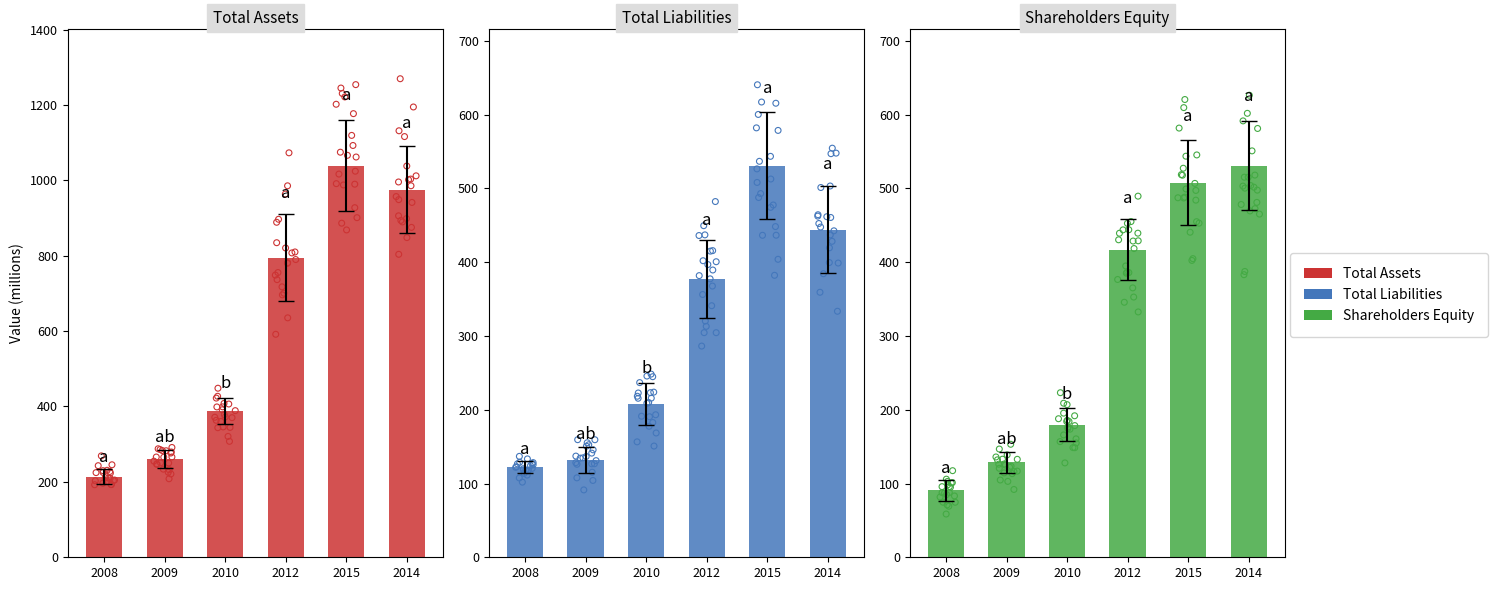

Which series reaches the minimum Y coordinate?

Shareholders Equity